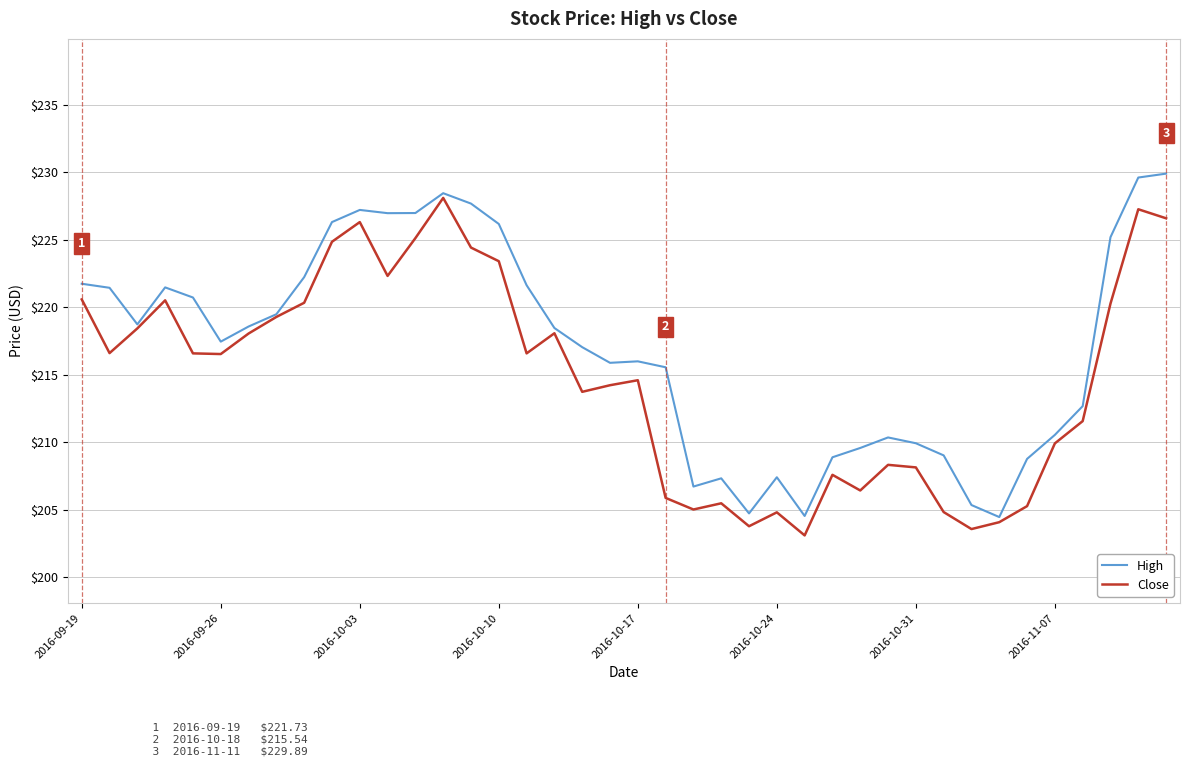

Rank the series by their maximum value, from highest to lowest.

High, Close